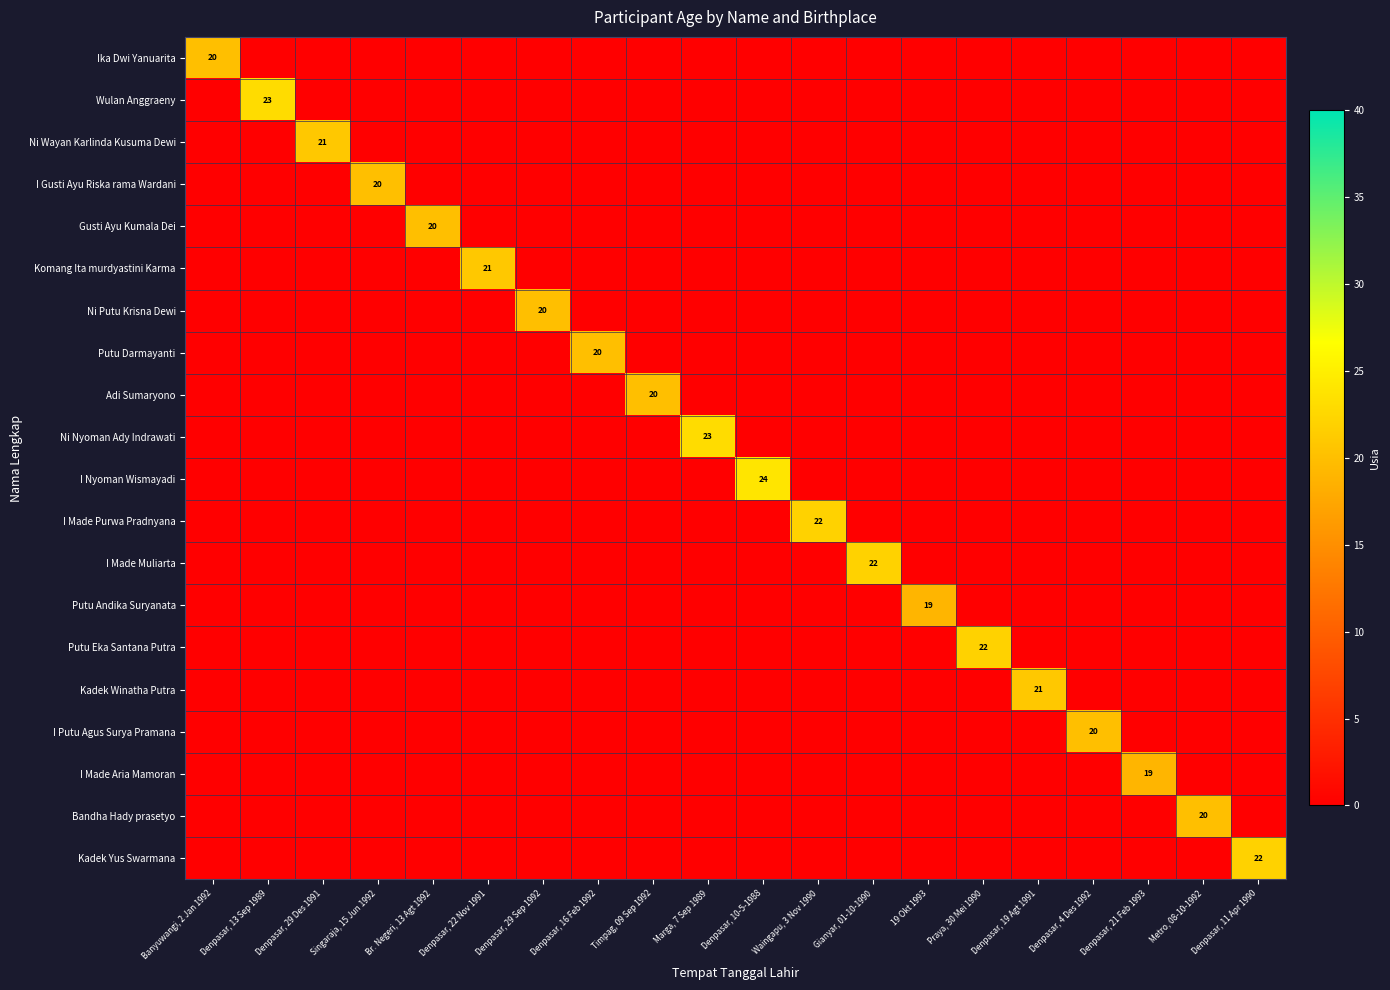

Which series has the largest total across all categories?

I Nyoman Wismayadi